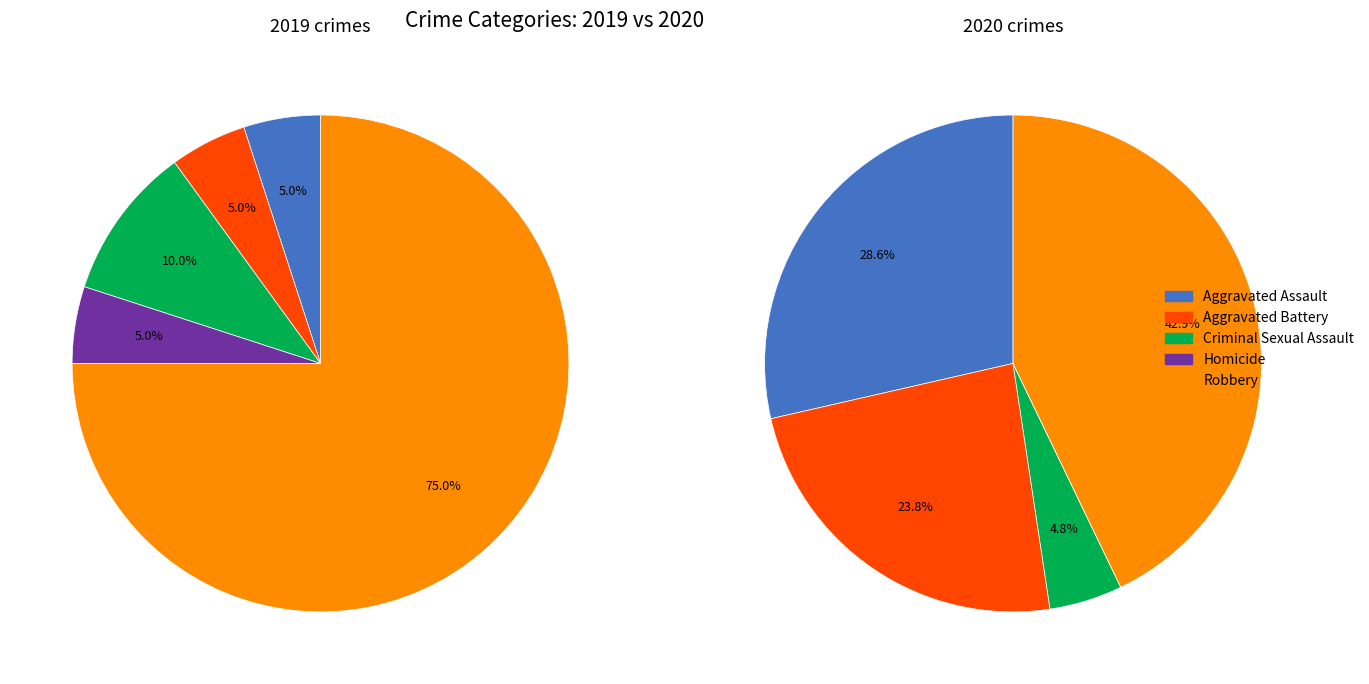

Which slice is the largest?

4